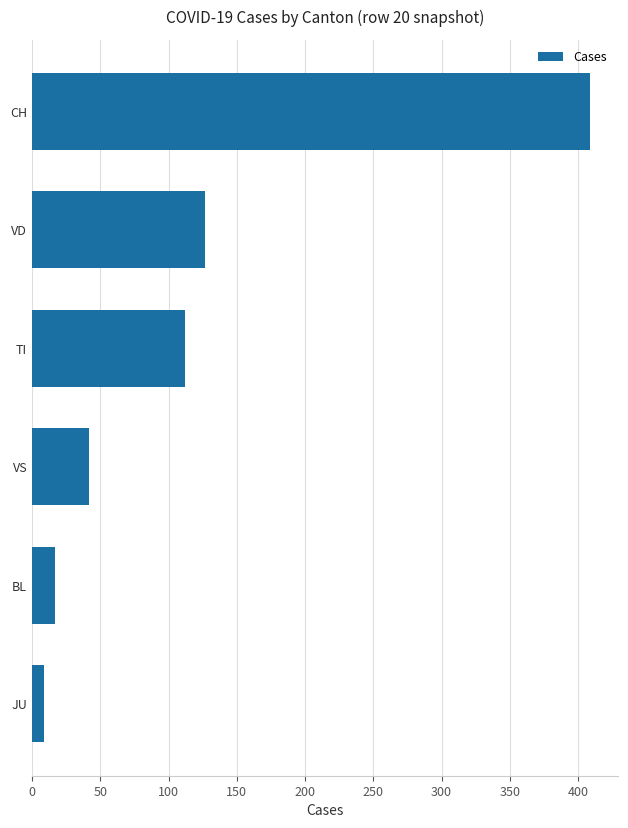

Rank the categories by value from lowest to highest.

JU, BL, VS, TI, VD, CH